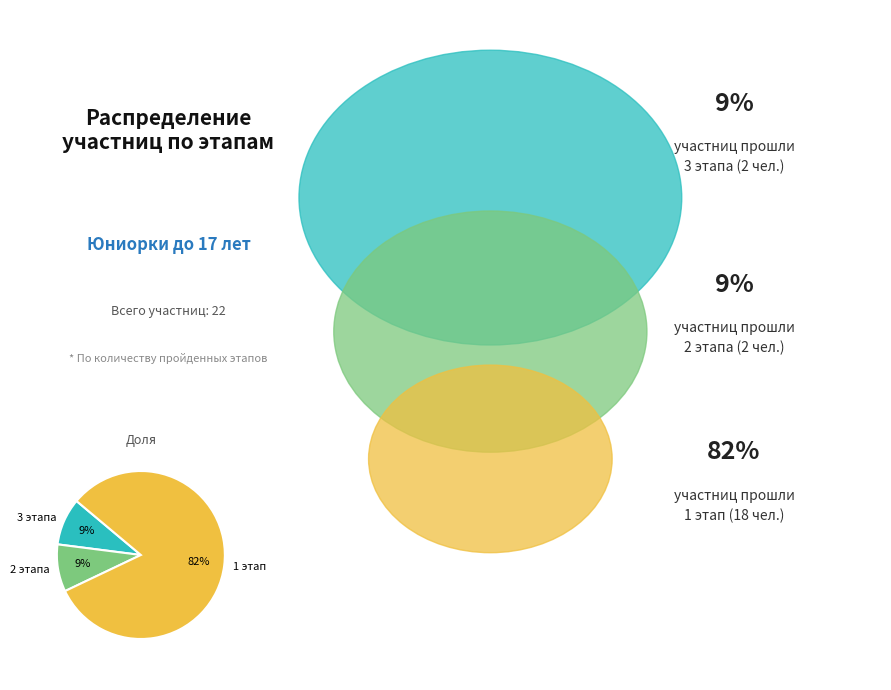

Which has a higher value, 1 этап or 3 этапа?

1 этап